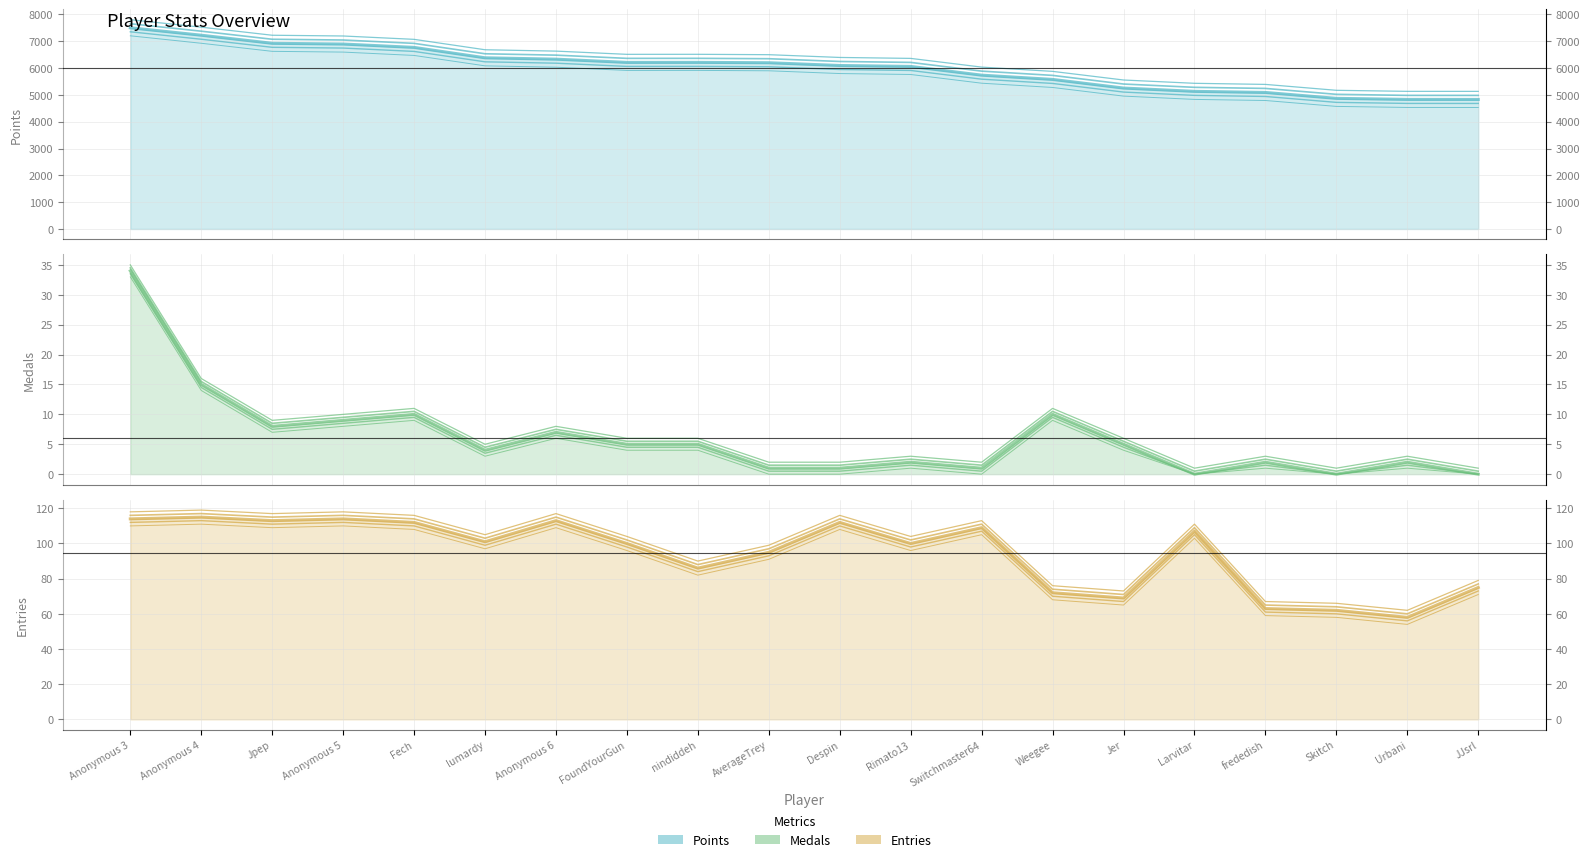

What are all the series names shown in the legend?

Points, Medals, Entries